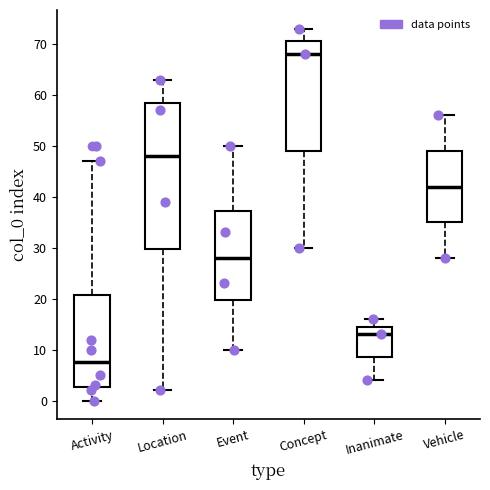

Reading left to right, transcribe this box plot: for each box, give where its median line is, the range the box spans, and where its two whiskers end, as read against the y-axis. The values are not printed on the chart, so give them approximately, as read against the axis.

Activity: median 8, box 3 to 21, whiskers 0 to 47
Location: median 48, box 30 to 59, whiskers 2 to 63
Event: median 28, box 20 to 37, whiskers 10 to 50
Concept: median 68, box 49 to 71, whiskers 30 to 73
Inanimate: median 13, box 9 to 15, whiskers 4 to 16
Vehicle: median 42, box 35 to 49, whiskers 28 to 56